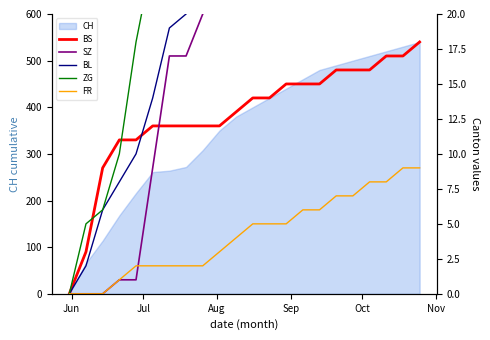

How many lines are shown in the chart?

5